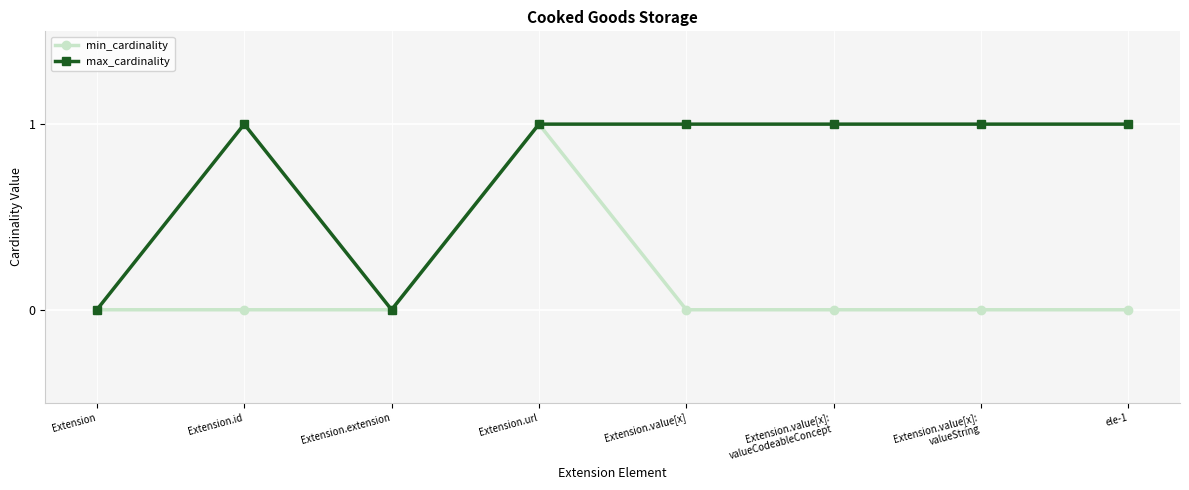

Reading right to left, extract all data points from this chart.

min_cardinality: 0	0	0	0	1	0	0	0
max_cardinality: 1	1	1	1	1	0	1	0